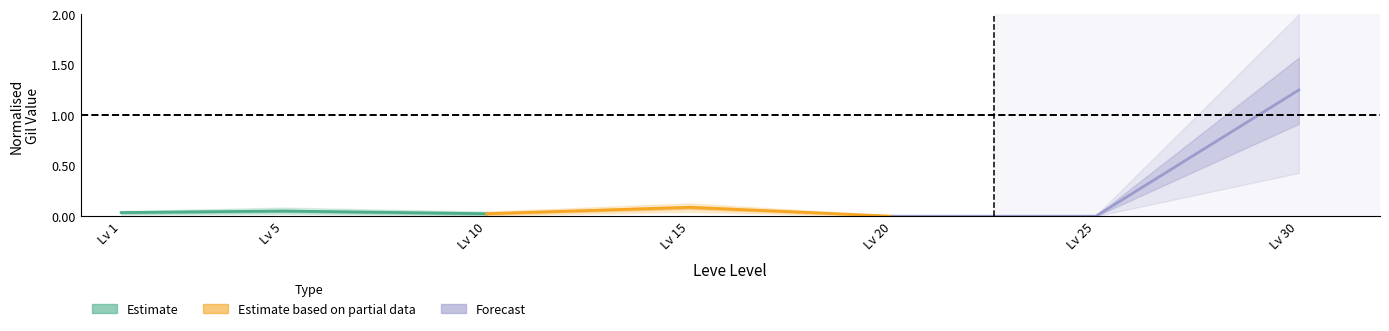

Is this an area chart (filled region under the line)?

No